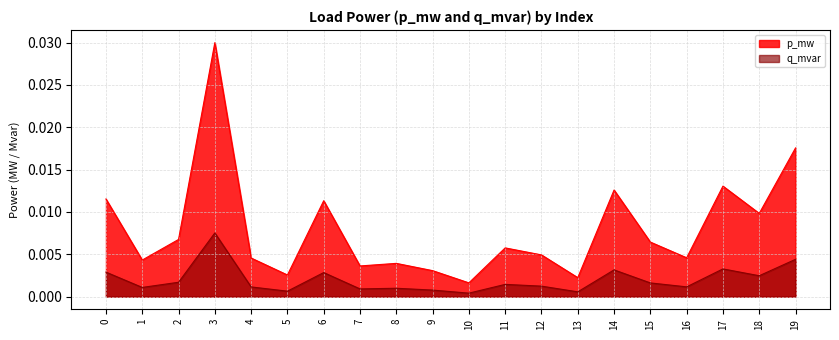

Which has a higher value, 9 or 6?

6